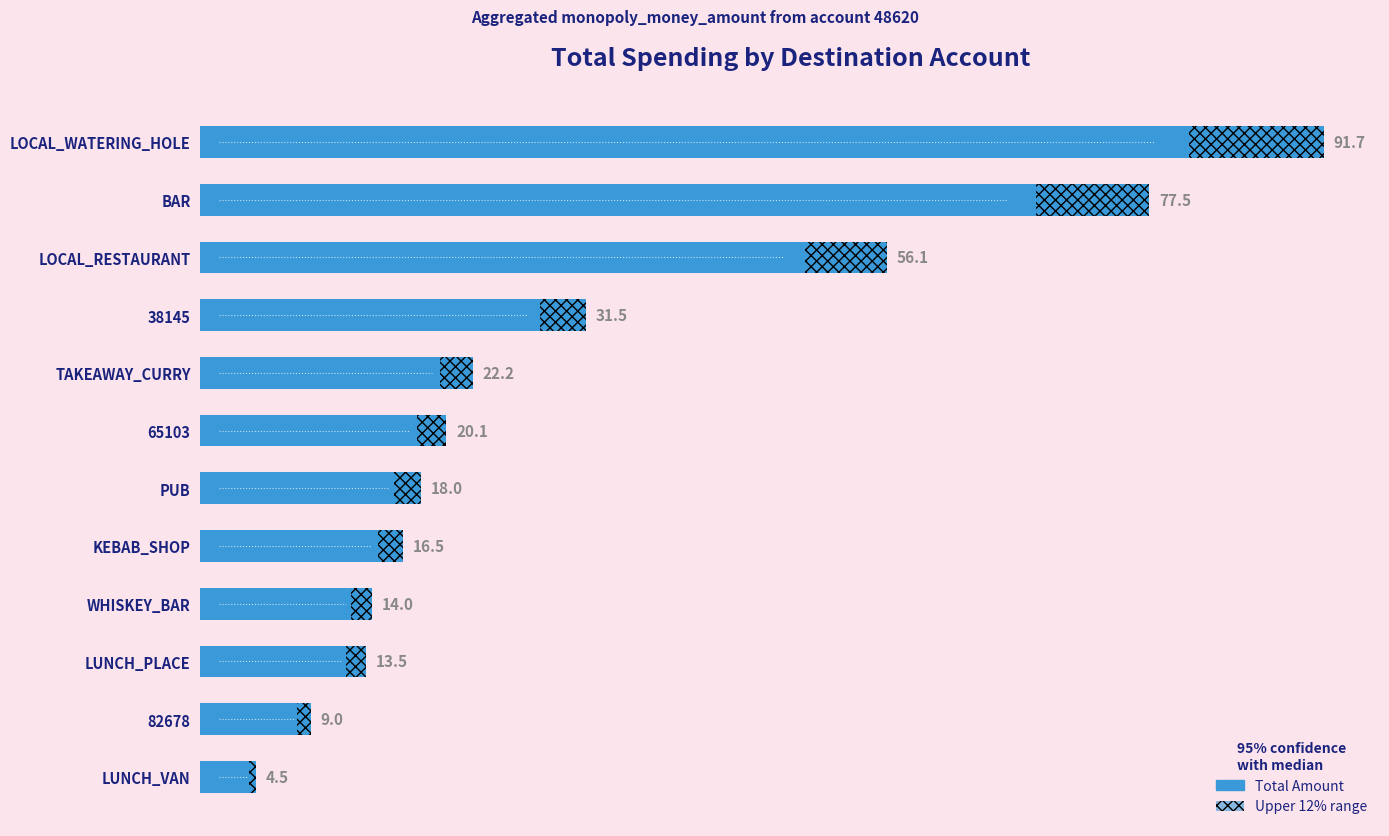

Are the bars horizontal?

Yes